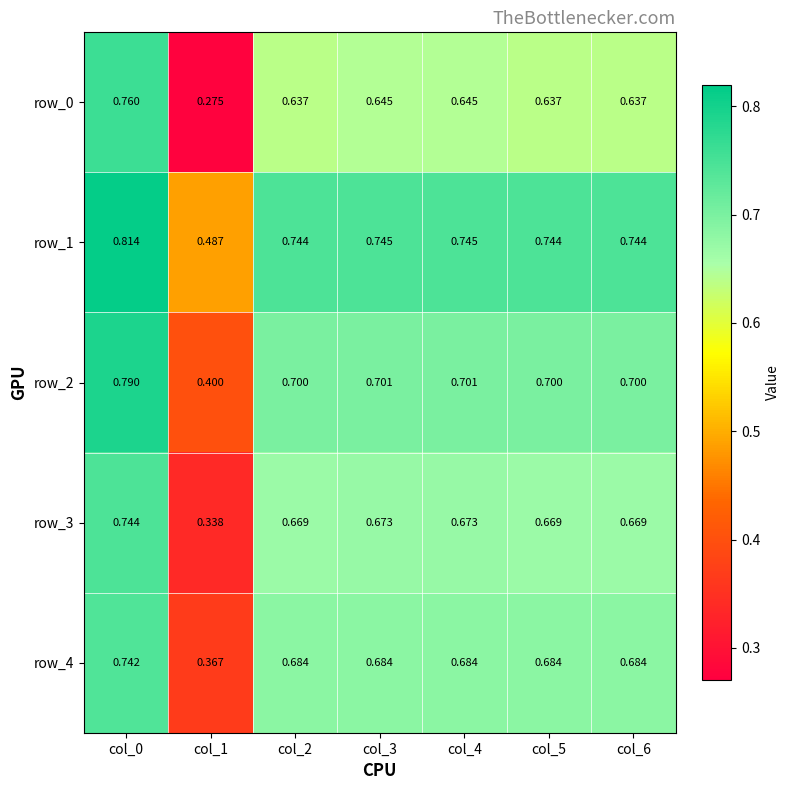

Is the value of row_3 at col_2 greater than the value of row_0 at col_6?

Yes